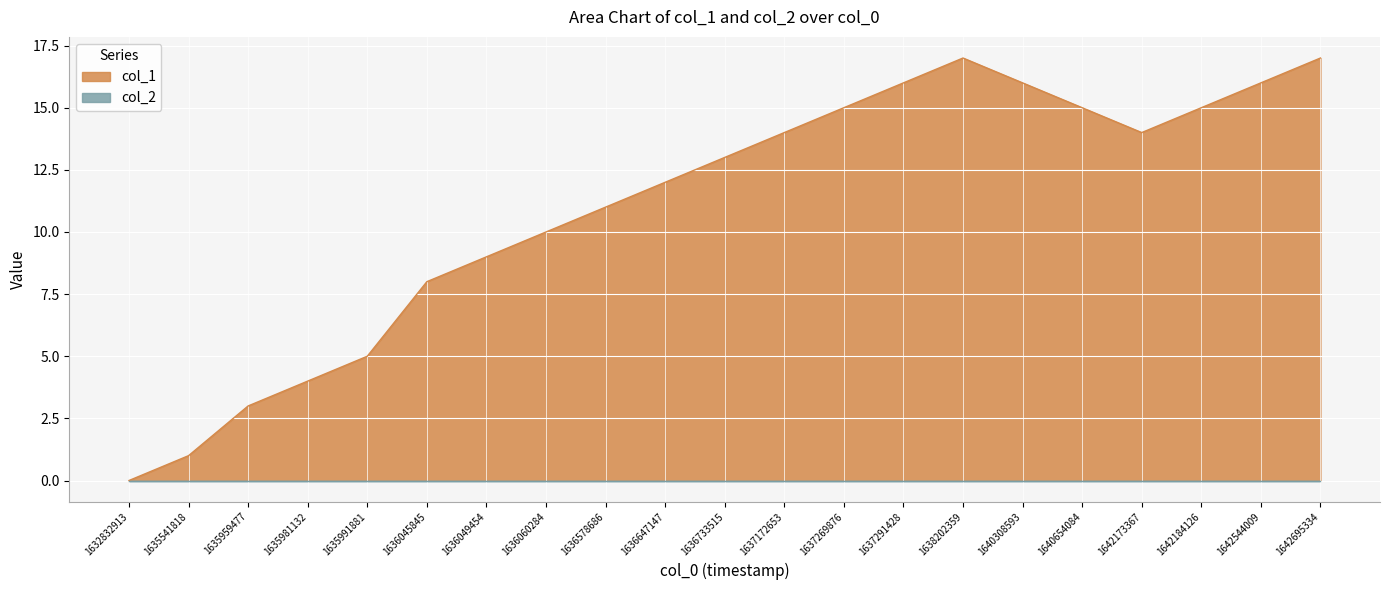

Reading left to right, list all the values displayed in this chart.

1632832913=0	1635541818=1	1635959477=3	1635981132=4	1635991881=5	1636045845=8	1636049454=9	1636060284=10	1636578686=11	1636647147=12	1636733515=13	1637172653=14	1637269876=15	1637291428=16	1638202359=17	1640308593=16	1640654084=15	1642173367=14	1642184126=15	1642544009=16	1642695334=17